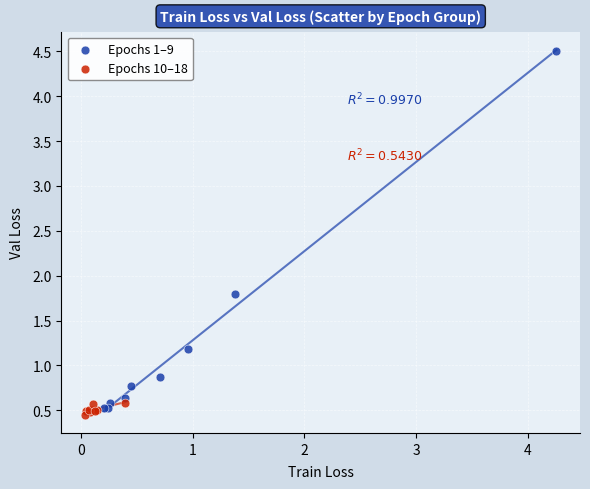

Which series has the widest spread of Y values?

Epochs 1–9